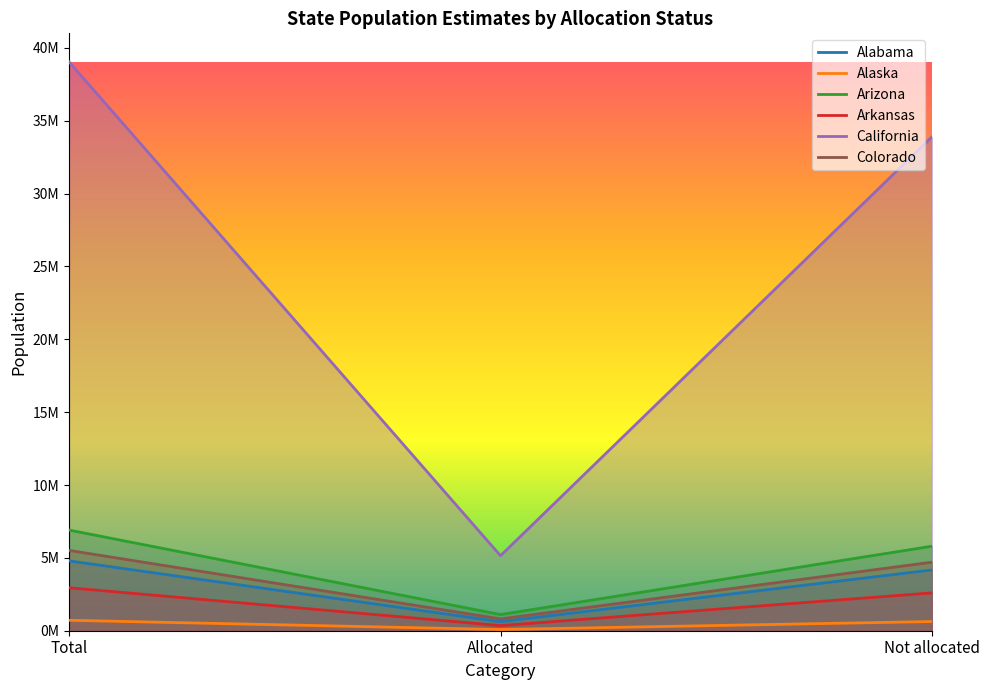

Rank the series by their maximum value, from lowest to highest.

Alaska, Arkansas, Alabama, Colorado, Arizona, California